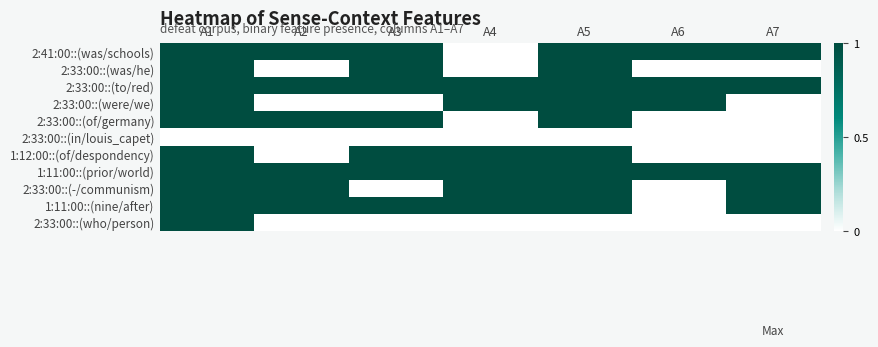

Reading right to left, list all the values displayed in this chart.

2:41:00::(was/schools): A7=1	A6=1	A5=1	A4=0	A3=1	A2=1	A1=1
2:33:00::(was/he): A7=0	A6=0	A5=1	A4=0	A3=1	A2=0	A1=1
2:33:00::(to/red): A7=1	A6=1	A5=1	A4=1	A3=1	A2=1	A1=1
2:33:00::(were/we): A7=0	A6=1	A5=1	A4=1	A3=0	A2=0	A1=1
2:33:00::(of/germany): A7=0	A6=0	A5=1	A4=0	A3=1	A2=1	A1=1
2:33:00::(in/louis_capet): A7=0	A6=0	A5=0	A4=0	A3=0	A2=0	A1=0
1:12:00::(of/despondency): A7=0	A6=0	A5=1	A4=1	A3=1	A2=0	A1=1
1:11:00::(prior/world): A7=1	A6=1	A5=1	A4=1	A3=1	A2=1	A1=1
2:33:00::(-/communism): A7=1	A6=0	A5=1	A4=1	A3=0	A2=1	A1=1
1:11:00::(nine/after): A7=1	A6=0	A5=1	A4=1	A3=1	A2=1	A1=1
2:33:00::(who/person): A7=0	A6=0	A5=0	A4=0	A3=0	A2=0	A1=1